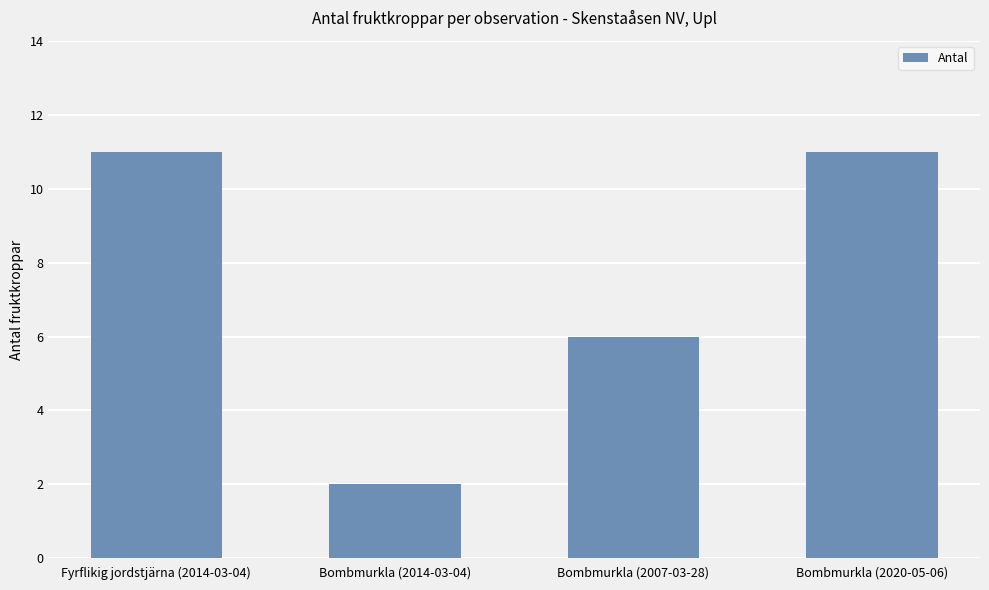

What is the sum of the values at Fyrflikig jordstjärna (2014-03-04) and Bombmurkla (2007-03-28)?

17